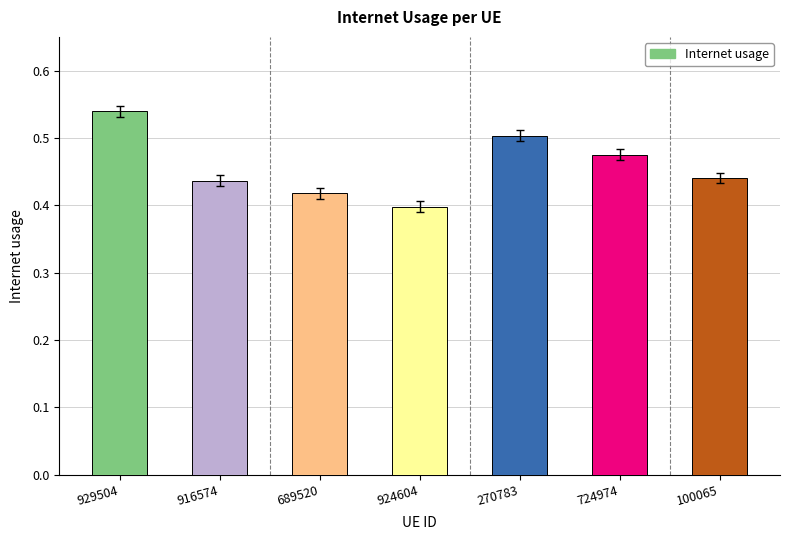

Which has a higher value, 916574 or 270783?

270783